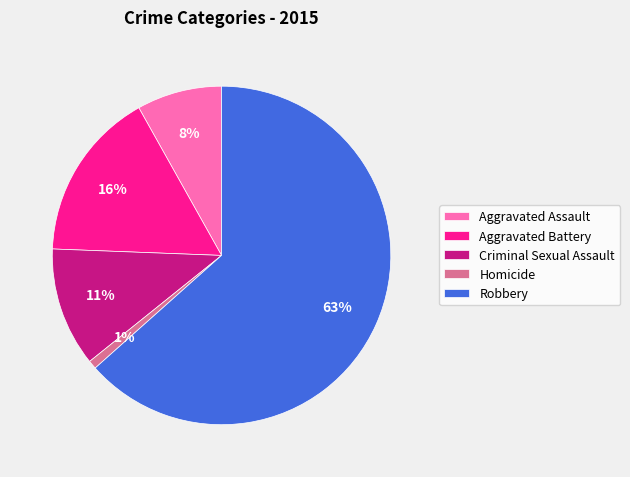

To the nearest percent, what is the difference between the Criminal Sexual Assault and Aggravated Assault slice percentages?

3%